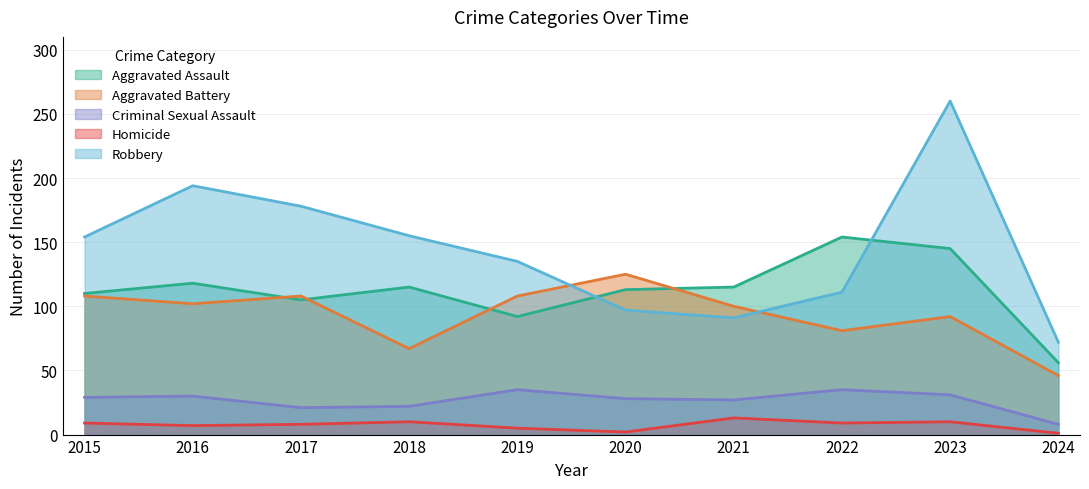

Is the value of Robbery at 2020 greater than the value of Aggravated Battery at 2023?

Yes